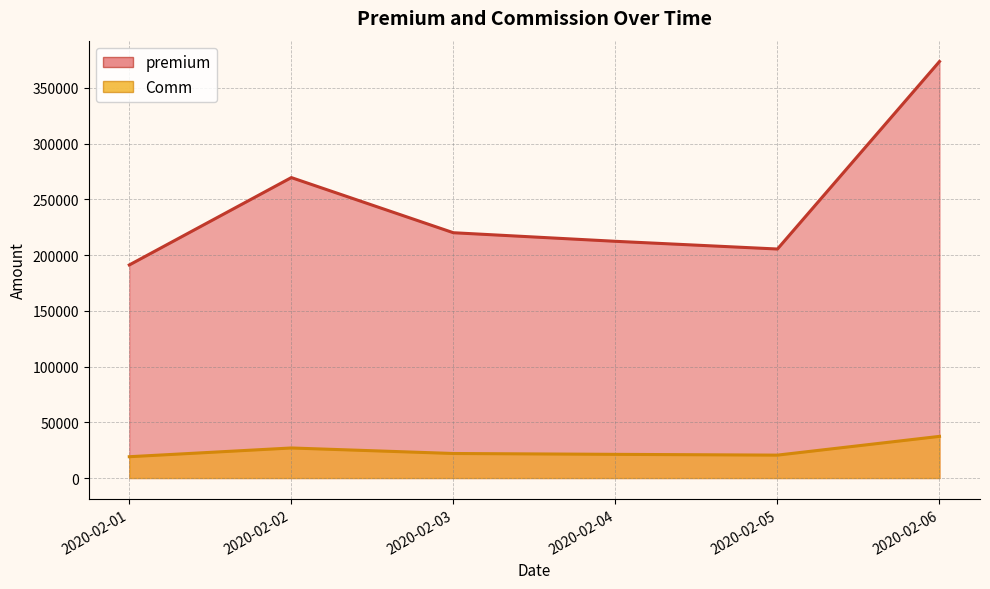

Reading left to right, extract all data points from this chart.

premium: 191192.0	269595.0	220114.0	212422.0	205496.0	373772.0
Comm: 19119.2	26959.5	22011.4	21242.2	20549.6	37377.2